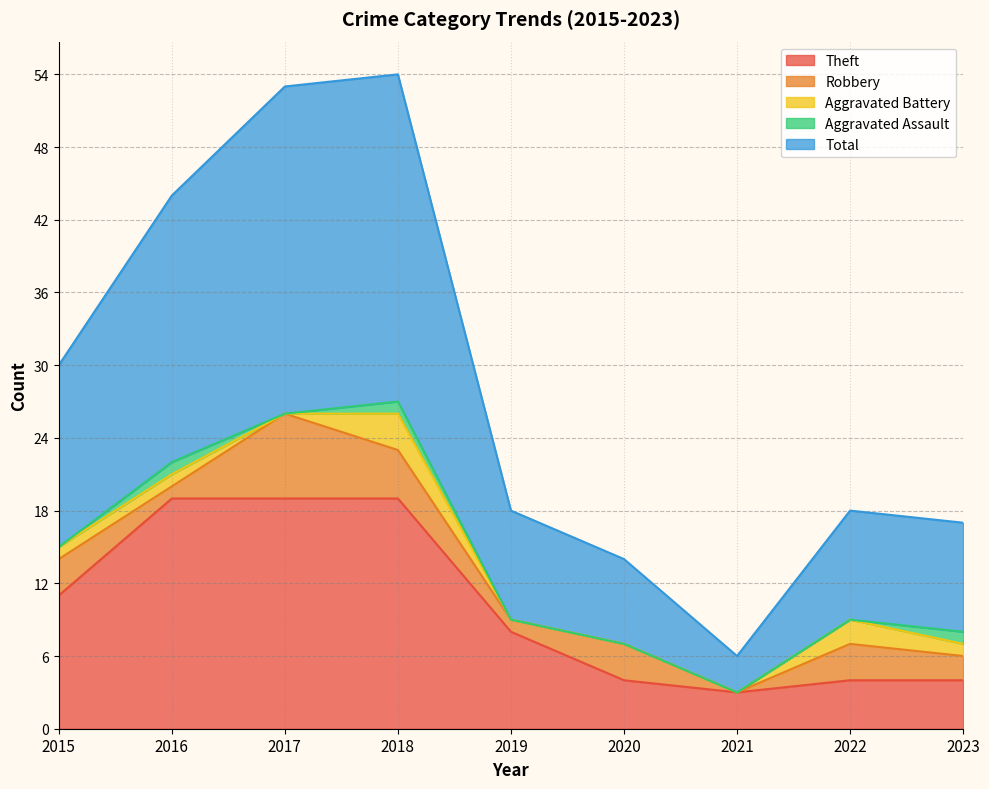

What are all the series names shown in the legend?

Theft, Robbery, Aggravated Battery, Aggravated Assault, Total